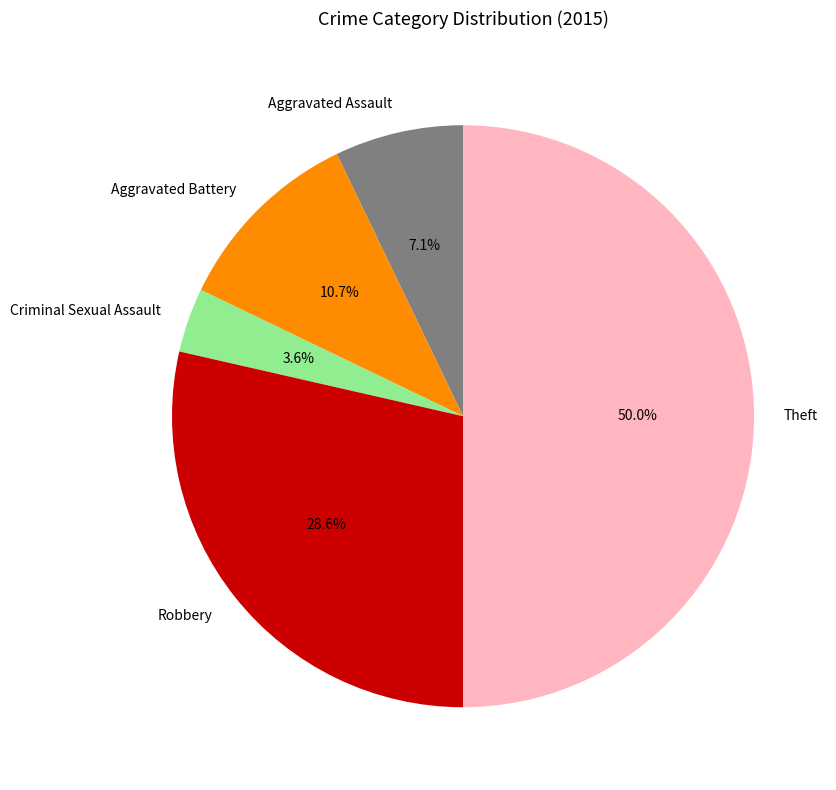

Approximately how many times larger is the value at Criminal Sexual Assault compared to Aggravated Battery?

0.3